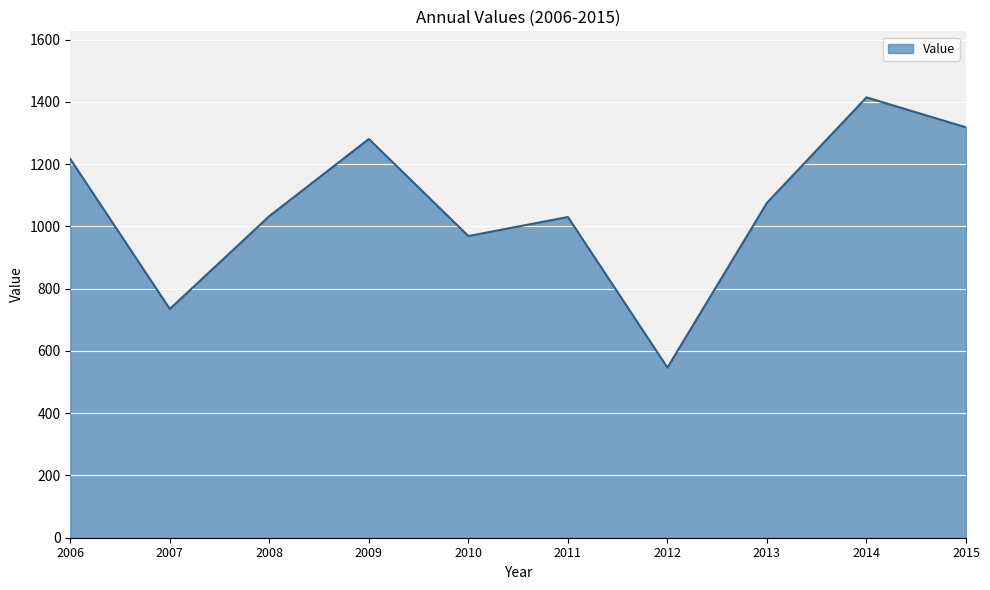

What value does the data have at 2009?

1281.2